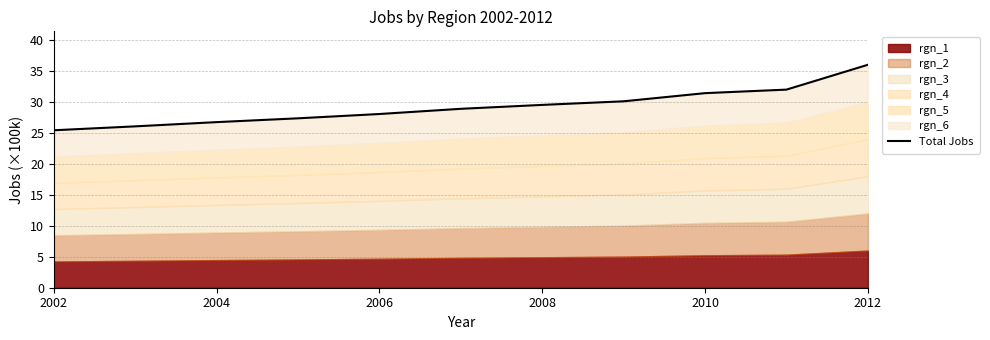

Which has a higher value, 2004 or 2010?

2010